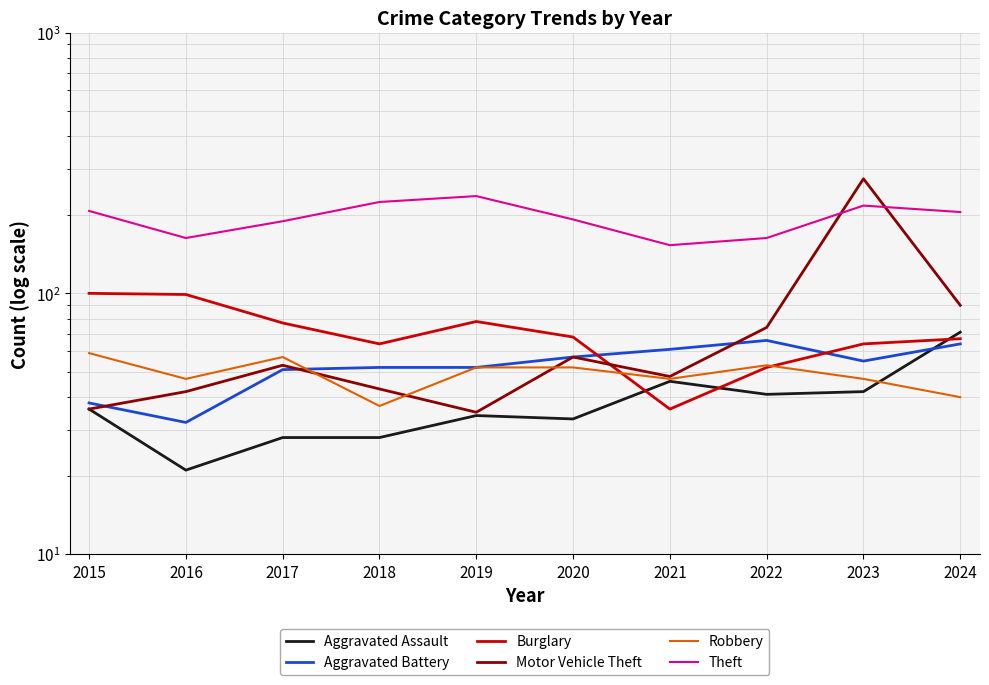

What is the difference between the Aggravated Assault values at 2024 and 2023?

29